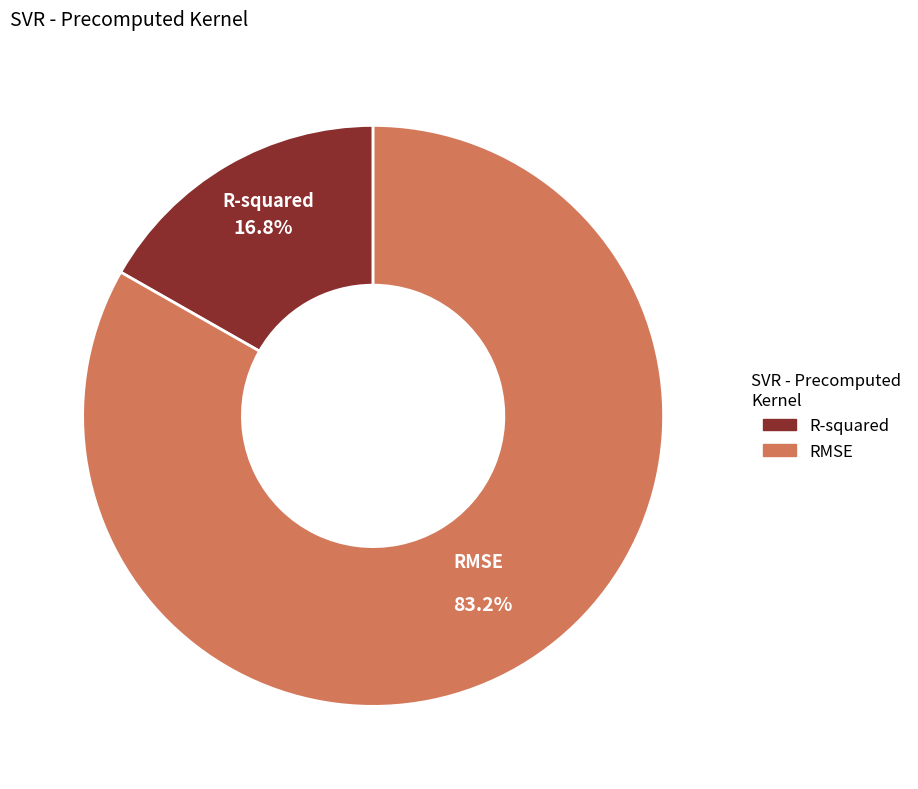

Rank the categories by value from highest to lowest.

RMSE, R-squared